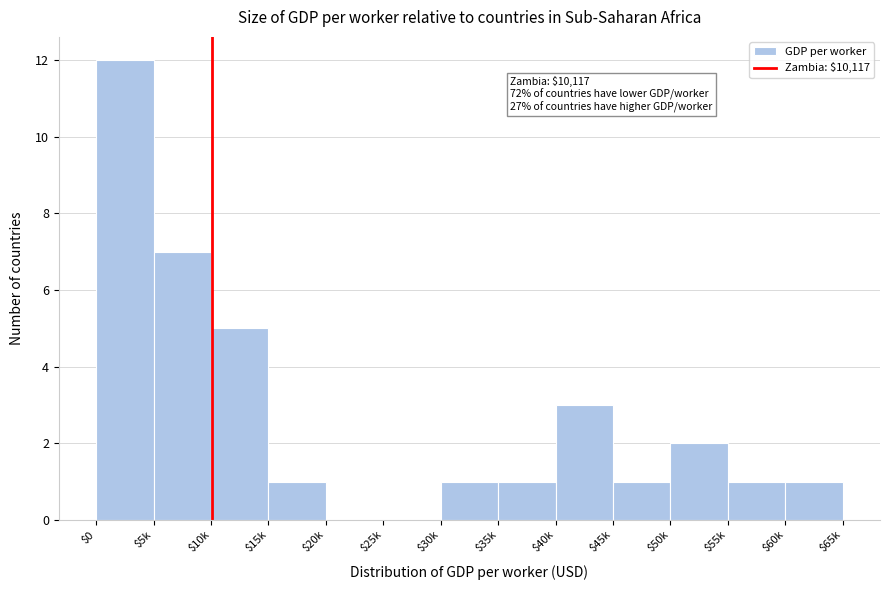

Is it true that the value at $50k is 1?

False